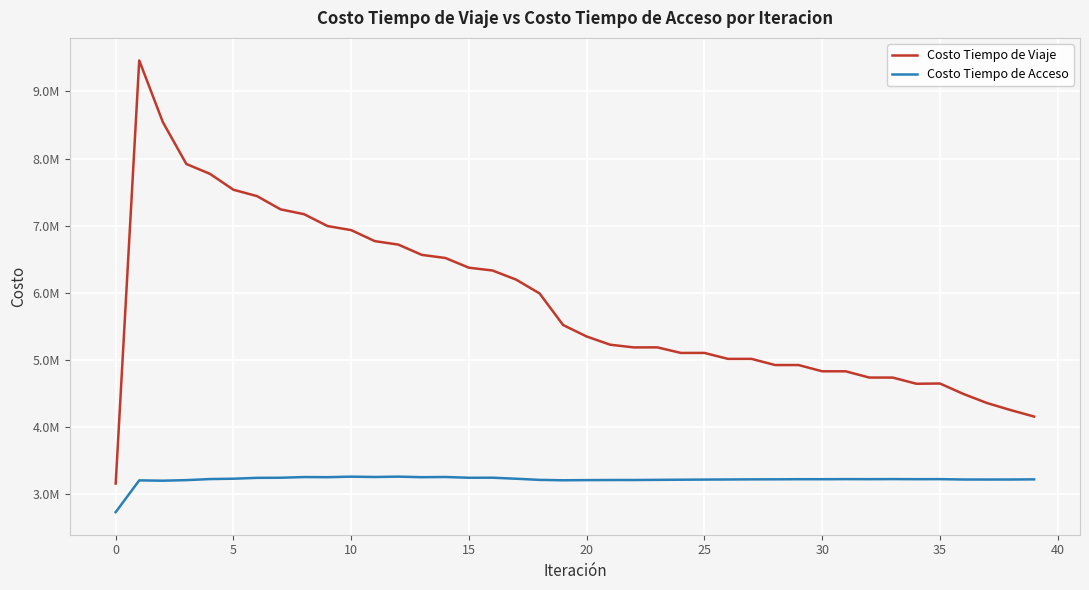

In Costo Tiempo de Viaje, how many points are higher than both neighbors (excluding endpoints)?

5